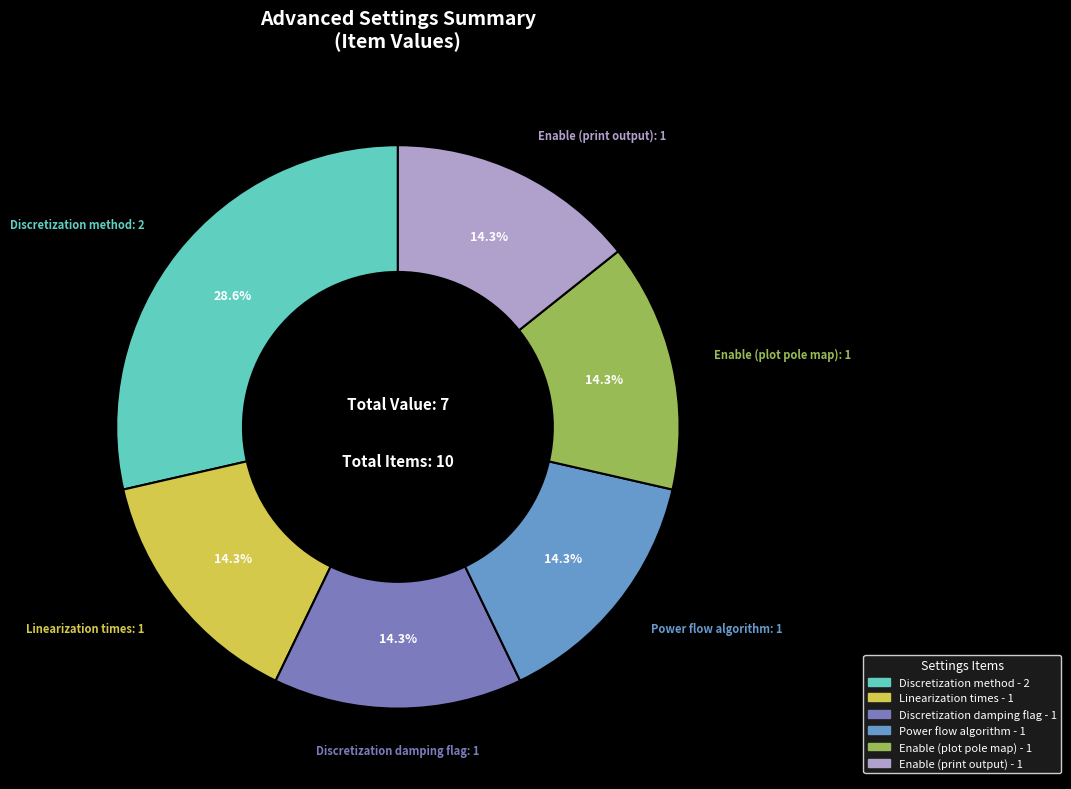

How many slices are in this pie chart?

6